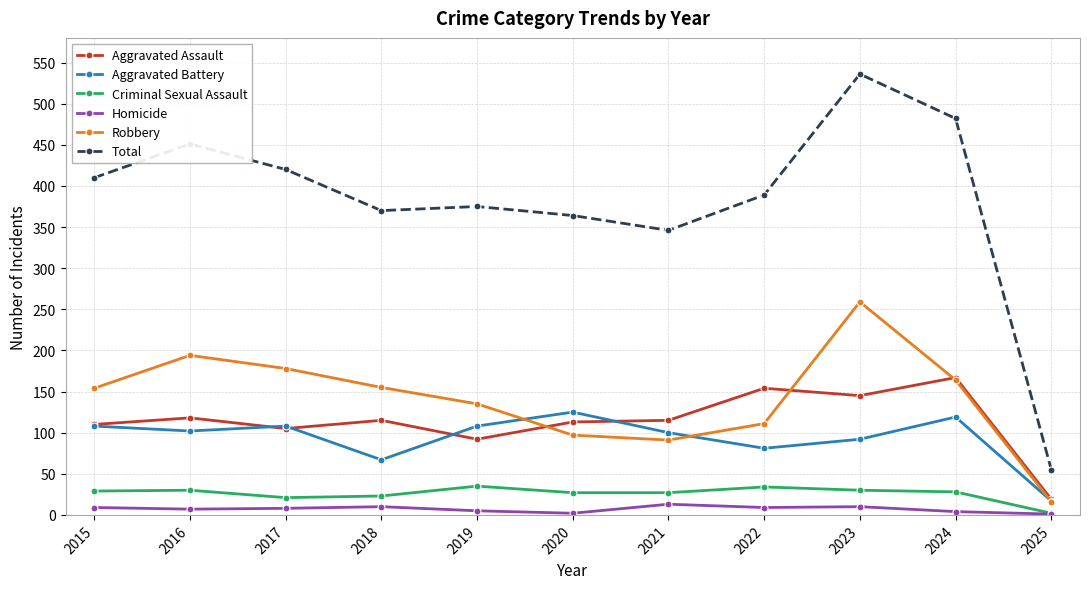

The value of Robbery at 2022 is 111. True or false?

True